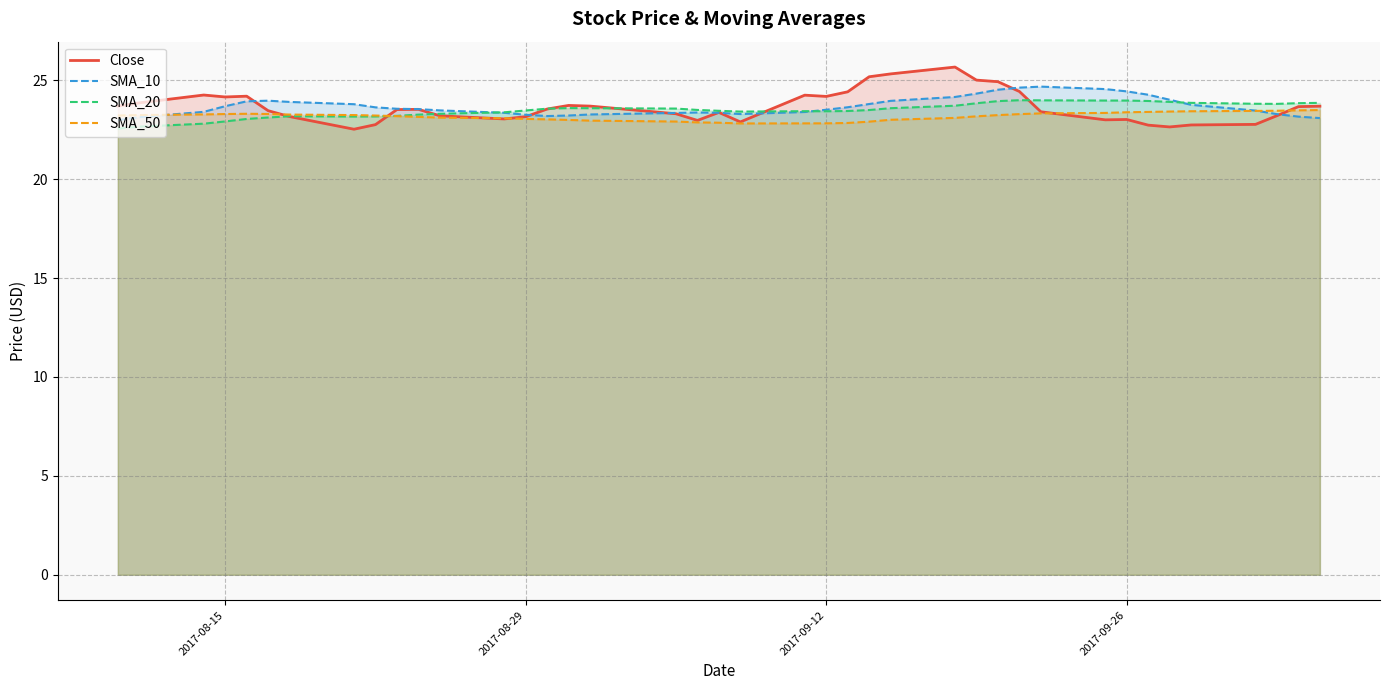

The SMA_20 series shows 32.0 at 2017-08-15. True or false?

False